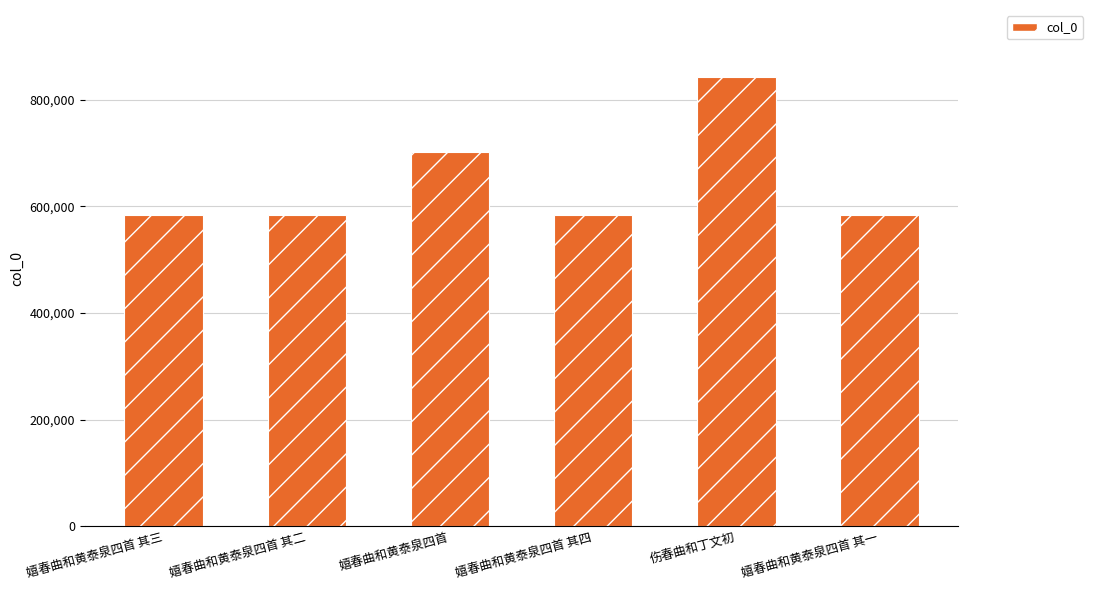

What is the label of the 6th bar from the left?

嬉春曲和黄泰泉四首 其一